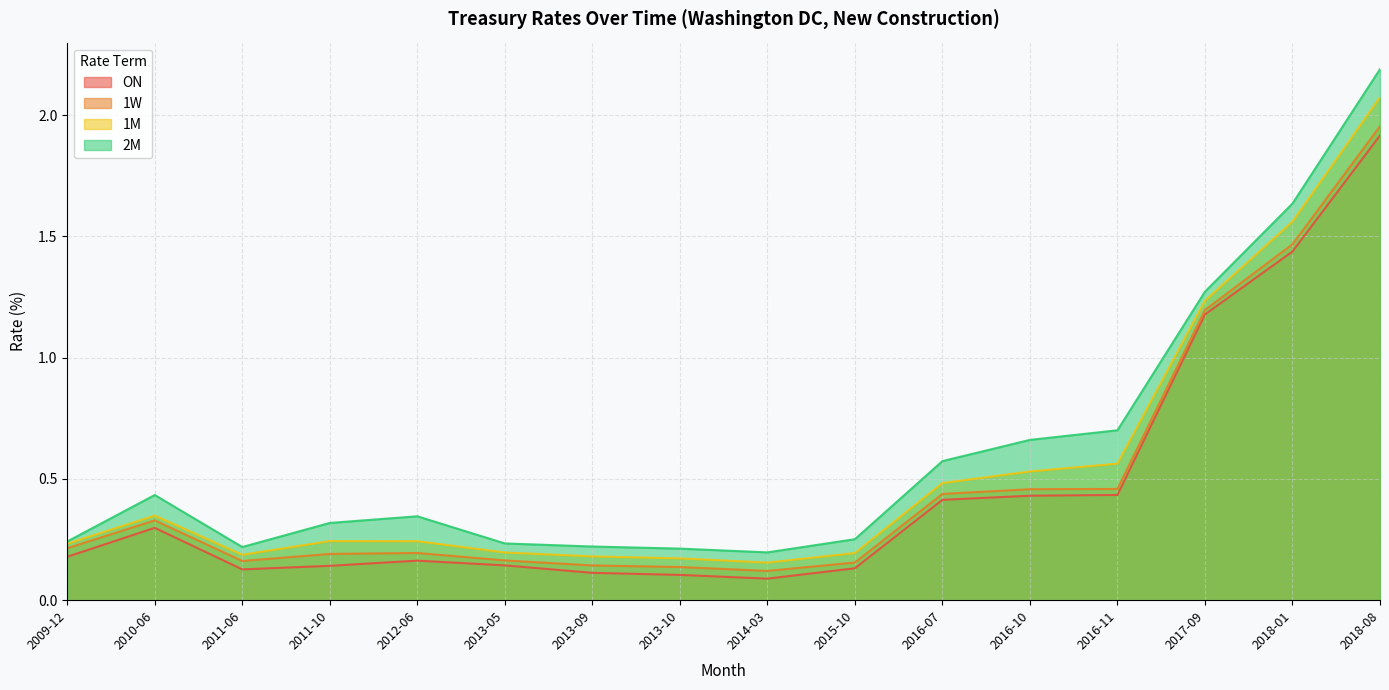

Which series has the largest range (max minus min)?

2M